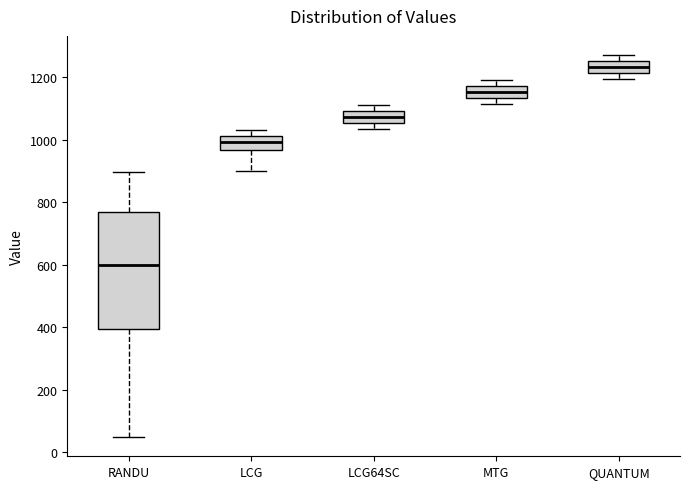

Which box is the tallest, from its lower edge to its upper edge?

RANDU